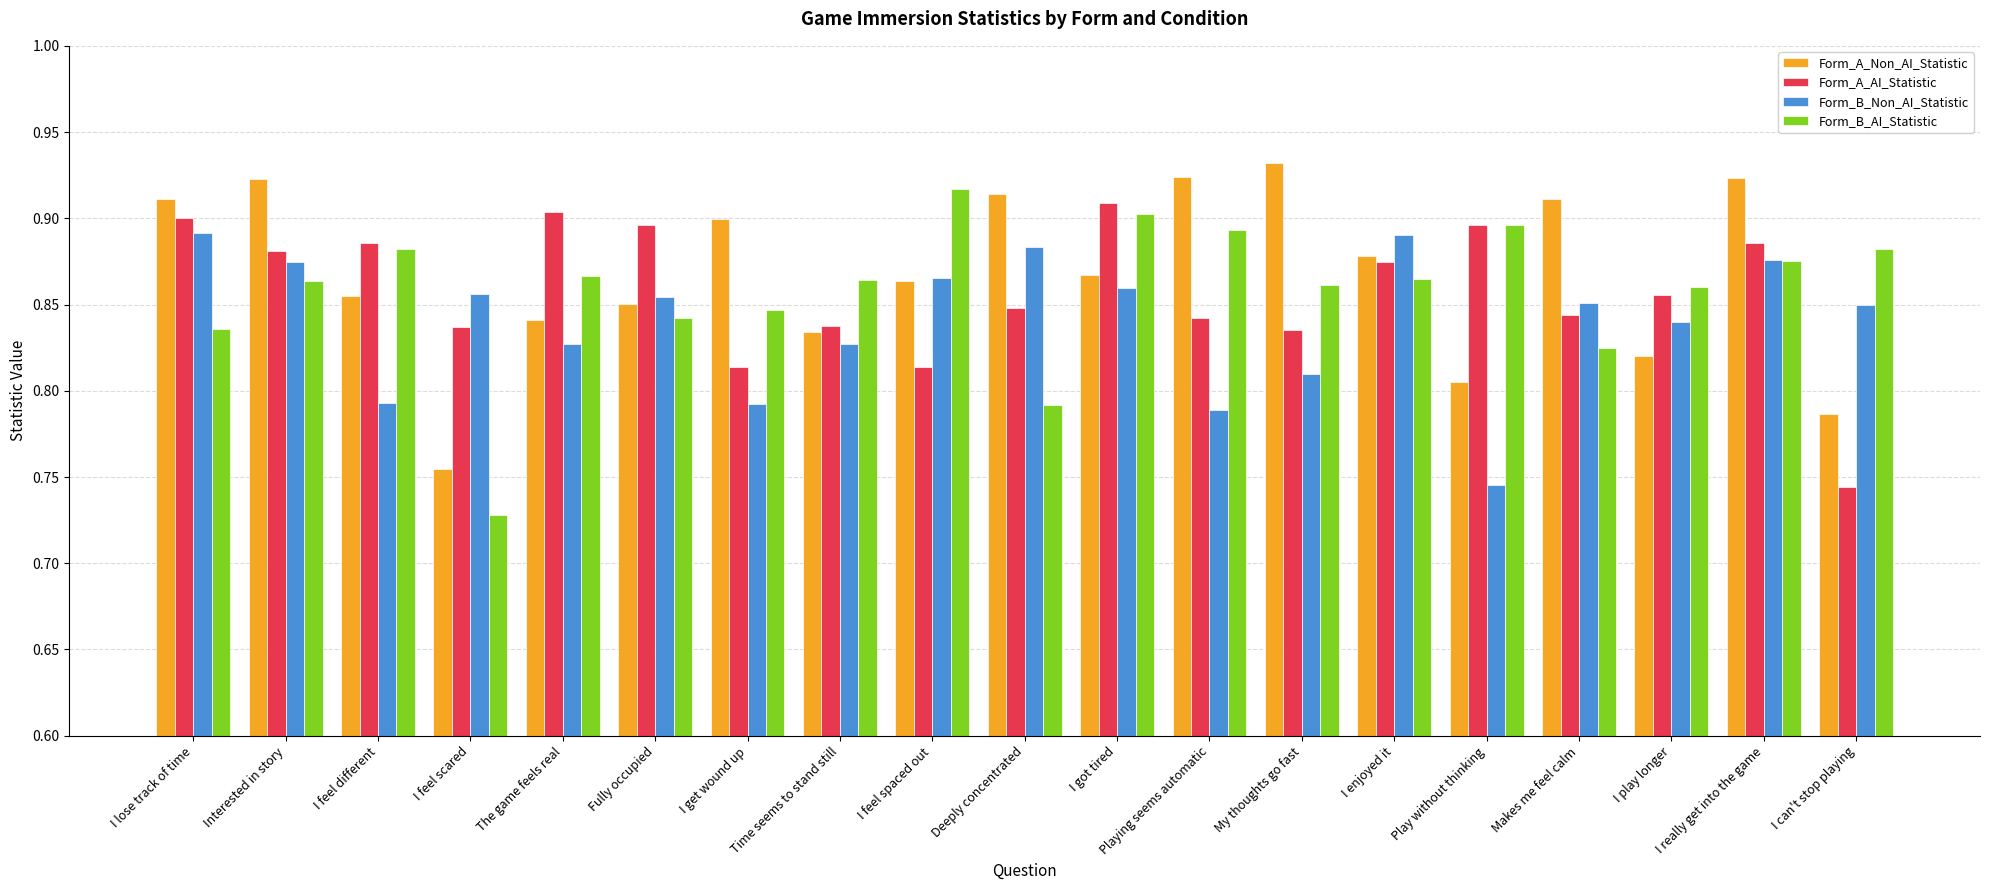

Is the value of Form_B_Non_AI_Statistic at Playing seems automatic greater than the value of Form_B_AI_Statistic at The game feels real?

No